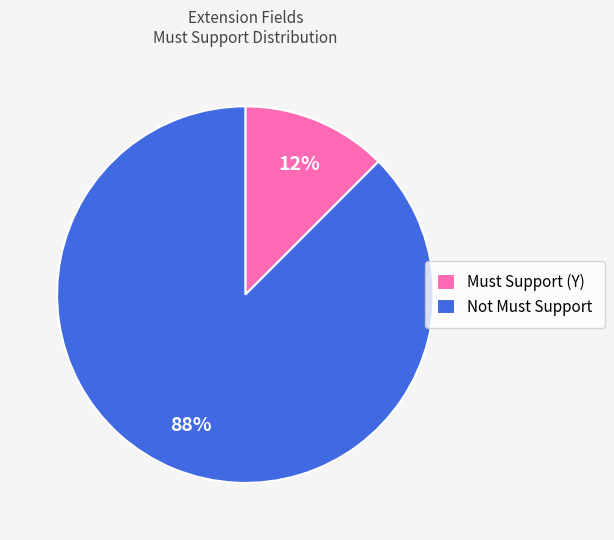

The Not Must Support slice represents 93% of the pie. True or false?

False